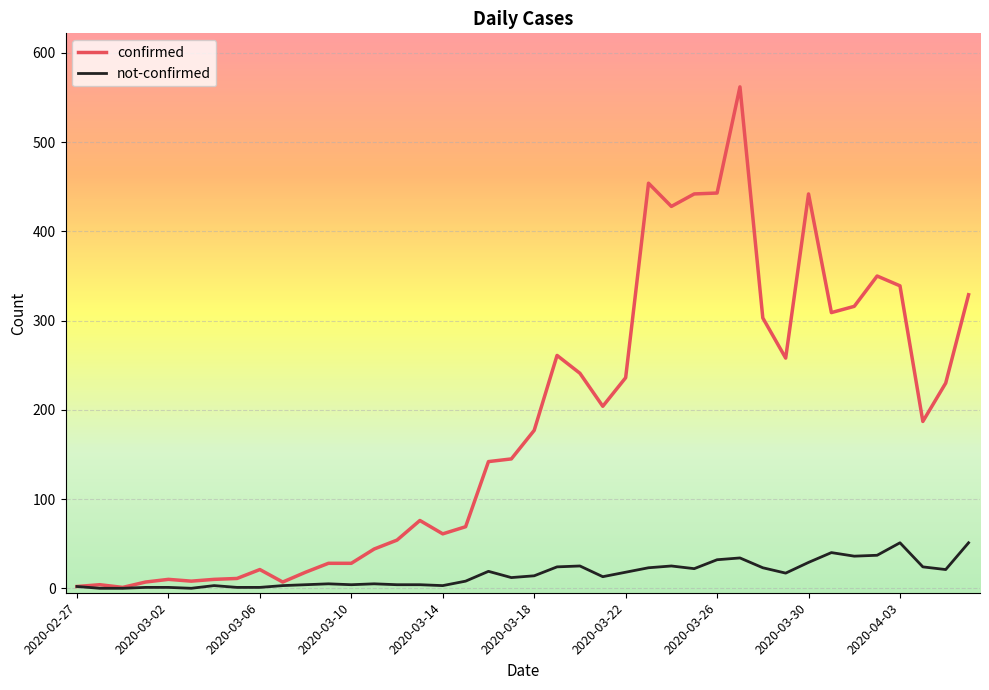

What is the sum of all not-confirmed values?

639